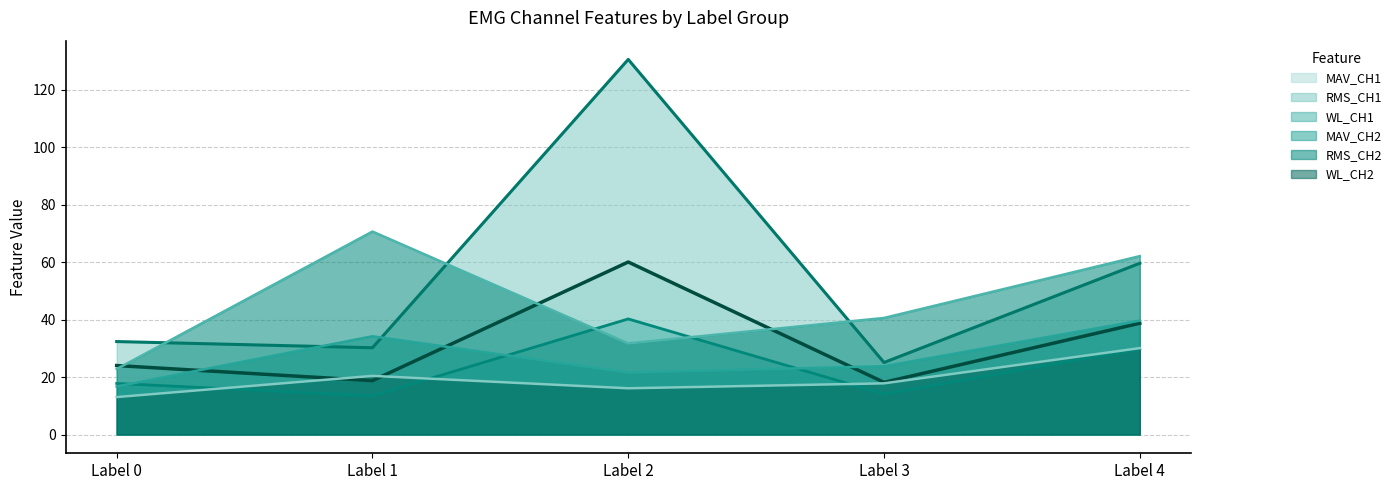

Which label corresponds to the largest value in the chart?

Label 2